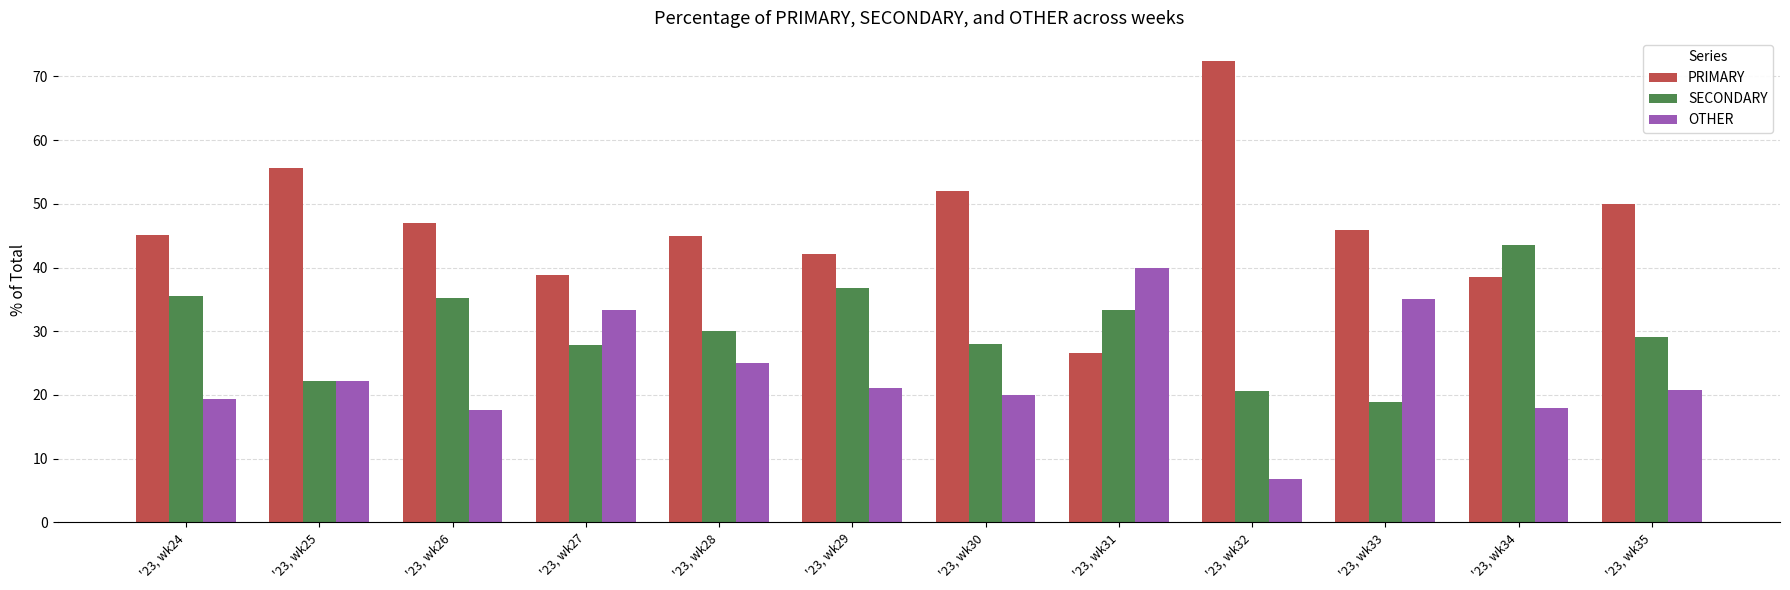

What is the difference between the PRIMARY values at '23, wk25 and '23, wk34?

17.1